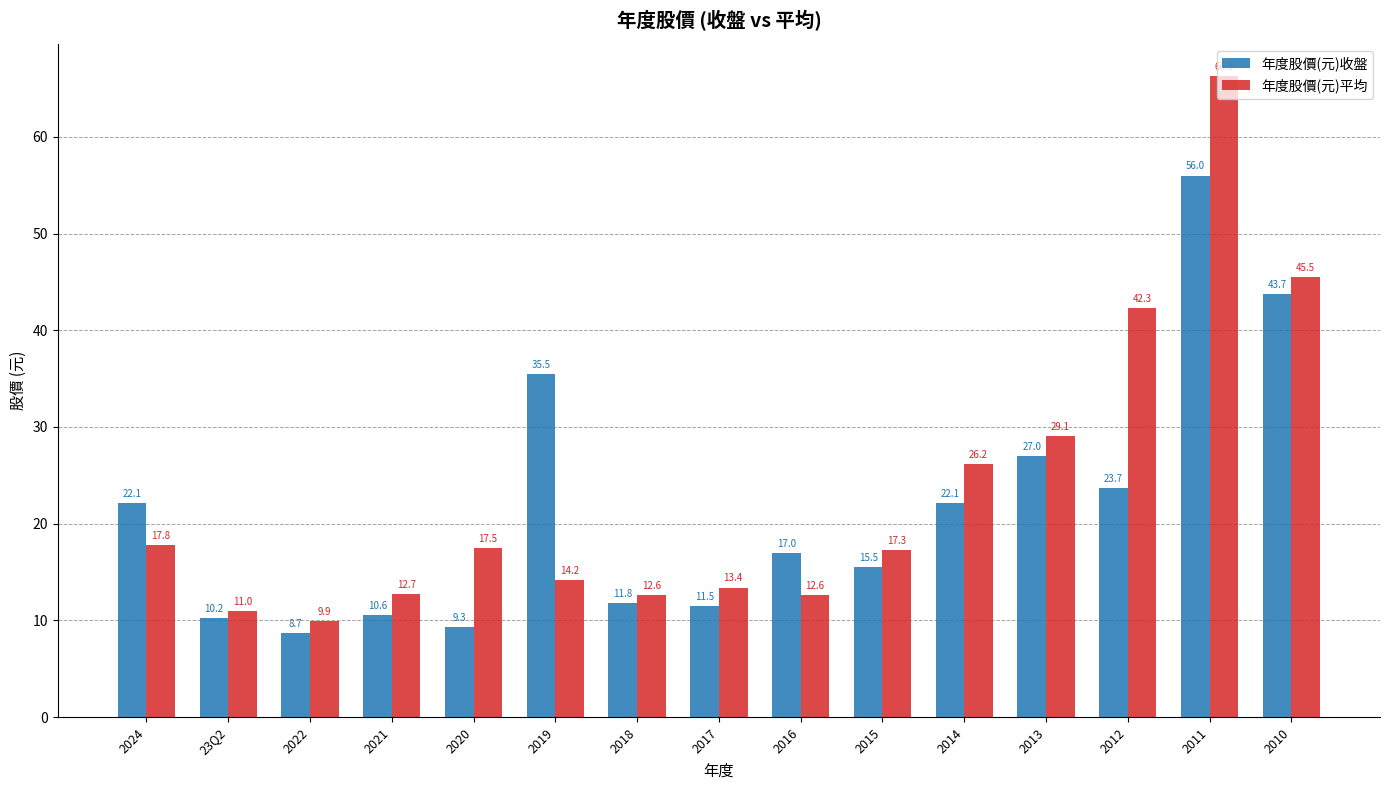

At 2014, list the series in order from largest to smallest.

年度股價(元)平均, 年度股價(元)收盤